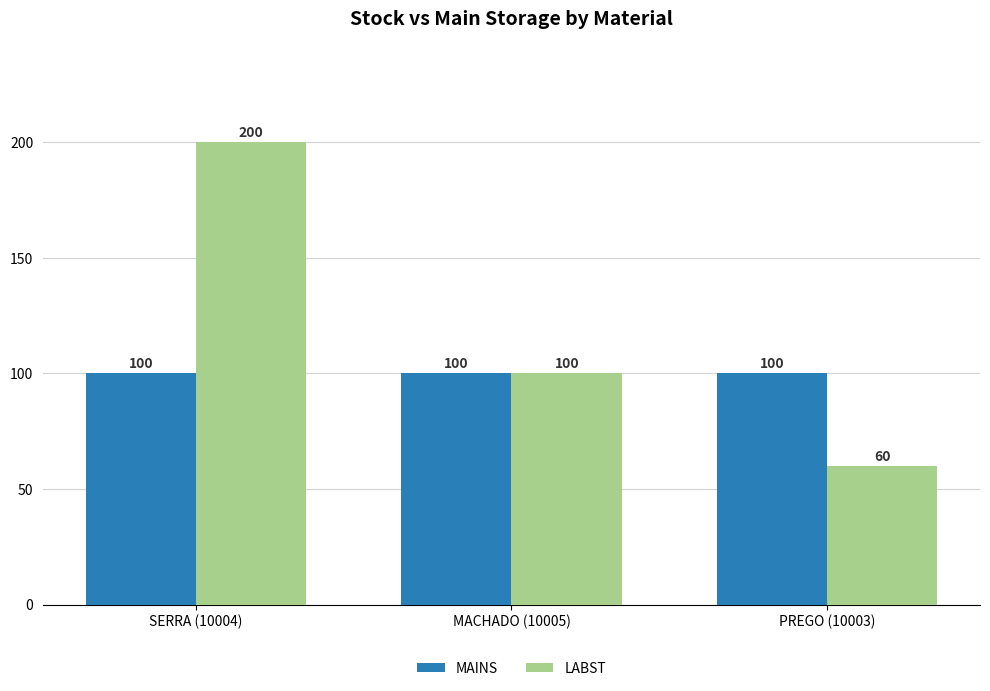

Rank the series by their maximum value, from highest to lowest.

LABST, MAINS